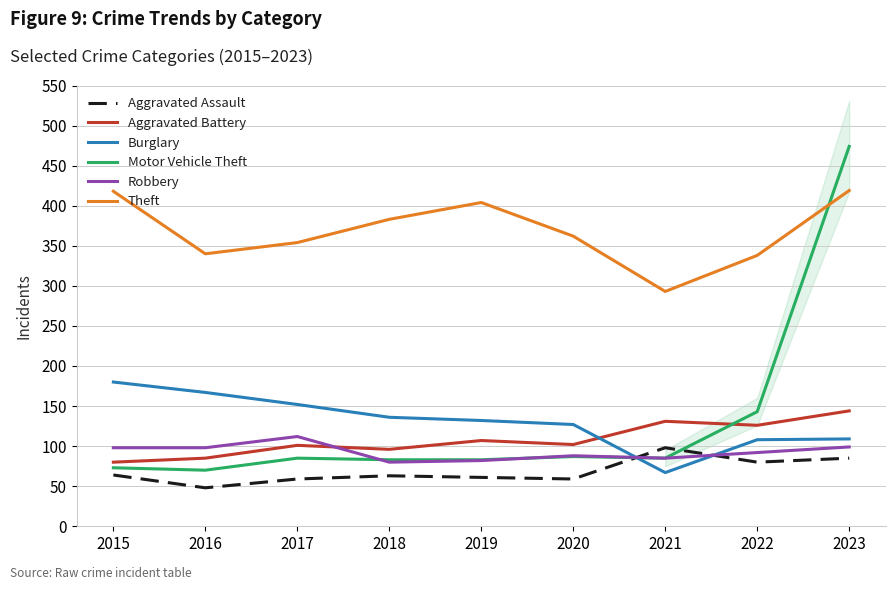

What is the highest value of the Motor Vehicle Theft series?

474